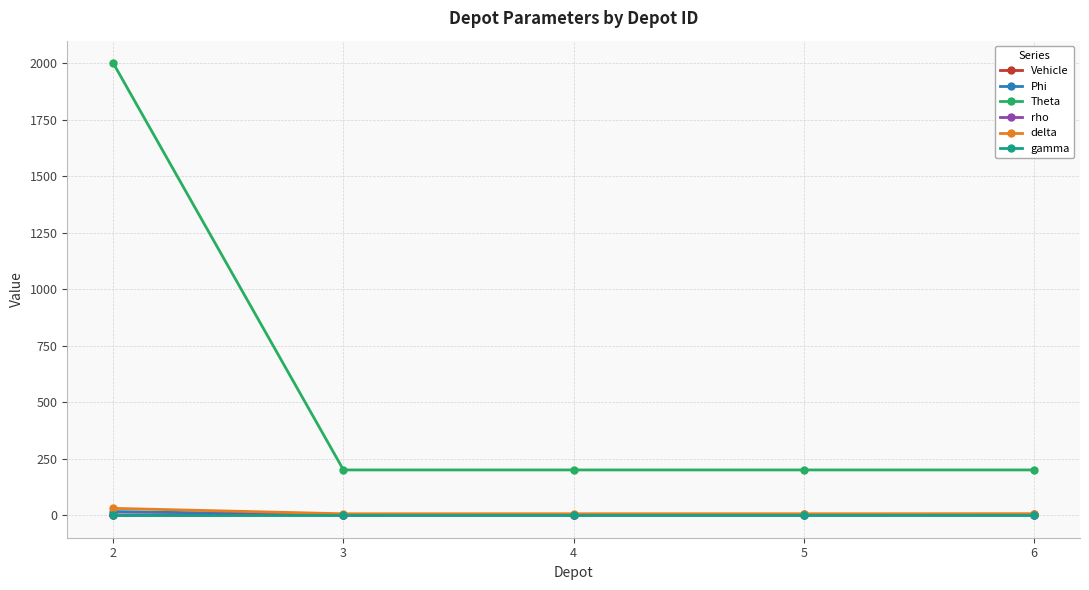

What is the average value of the Theta series?

560.0